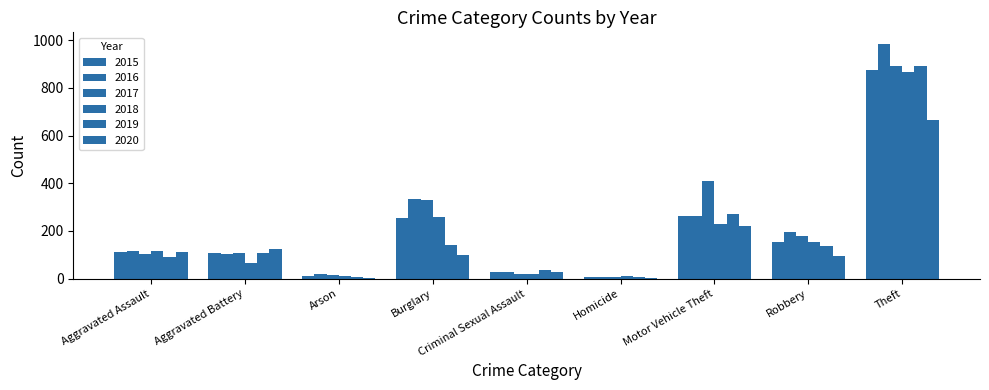

At which category is the sum across all series the highest?

Theft